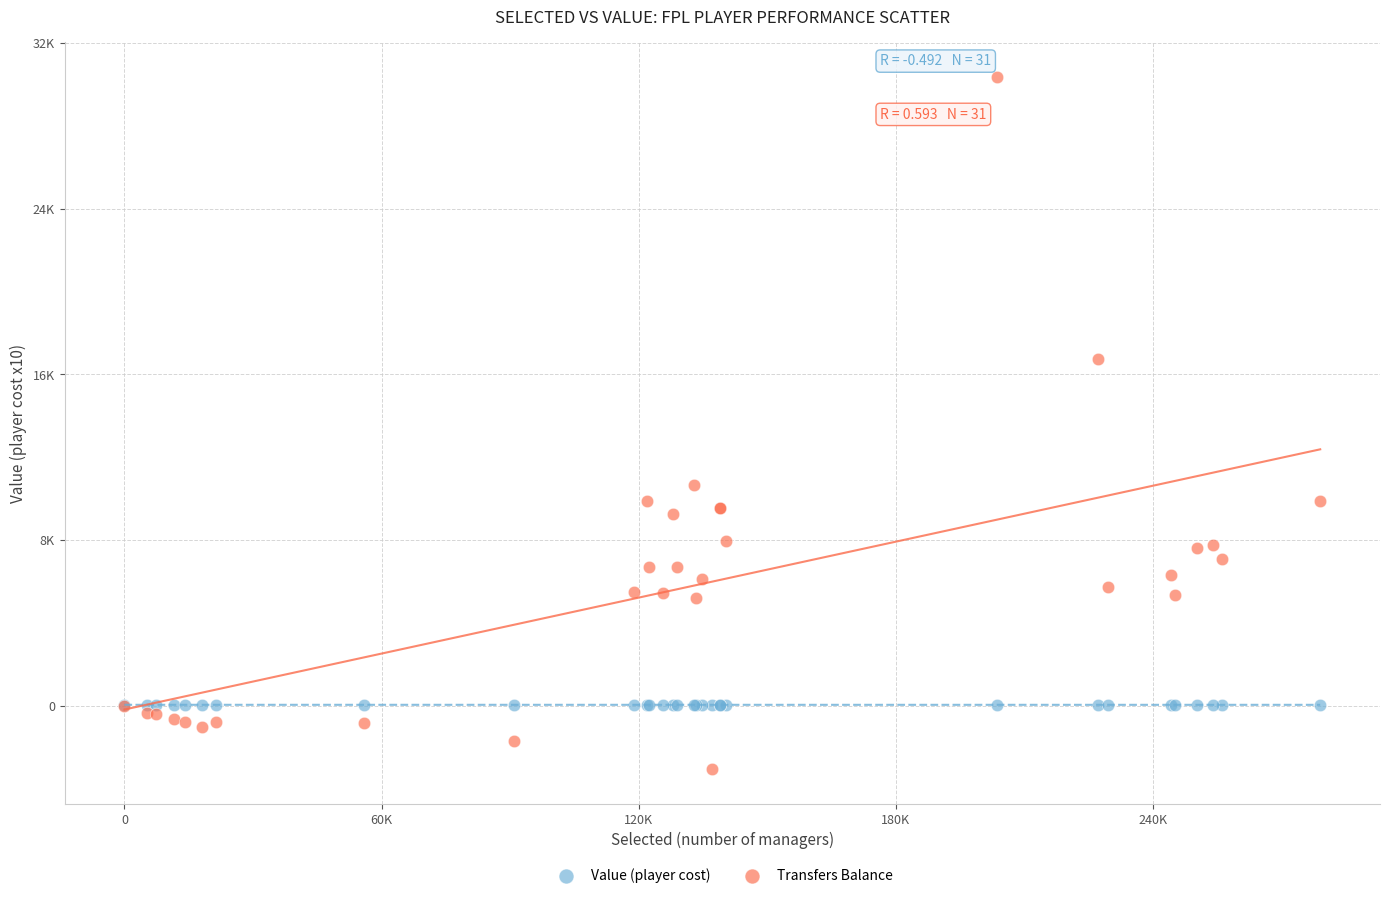

Which series has the largest Y range (max minus min)?

Transfers Balance